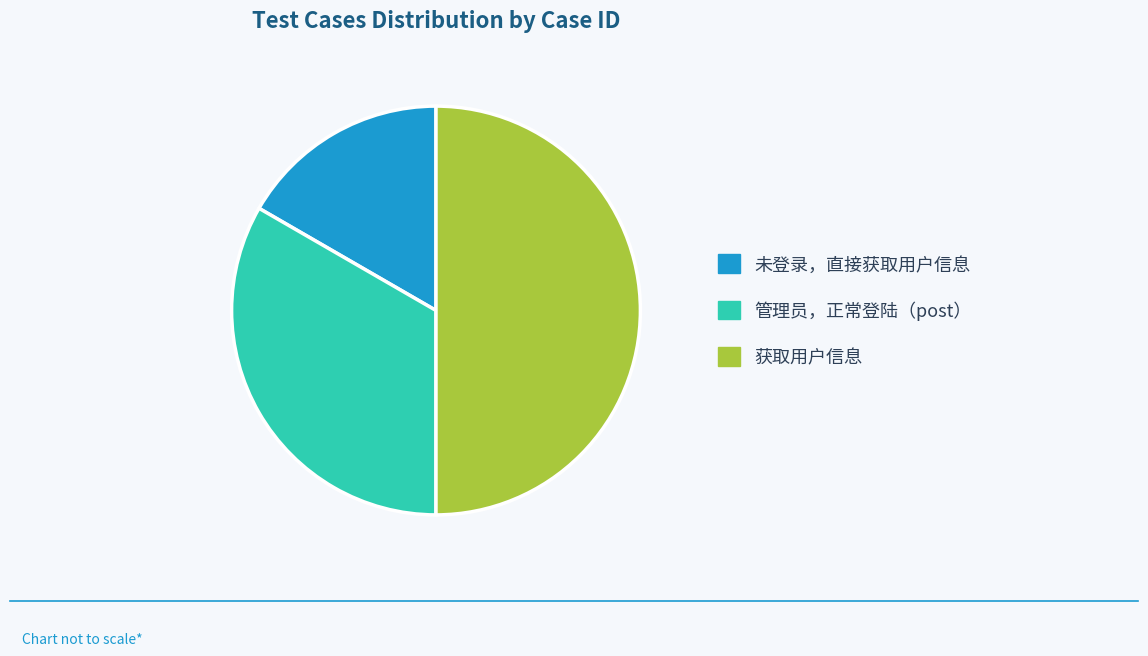

Which slice is the smallest?

未登录，直接获取用户信息